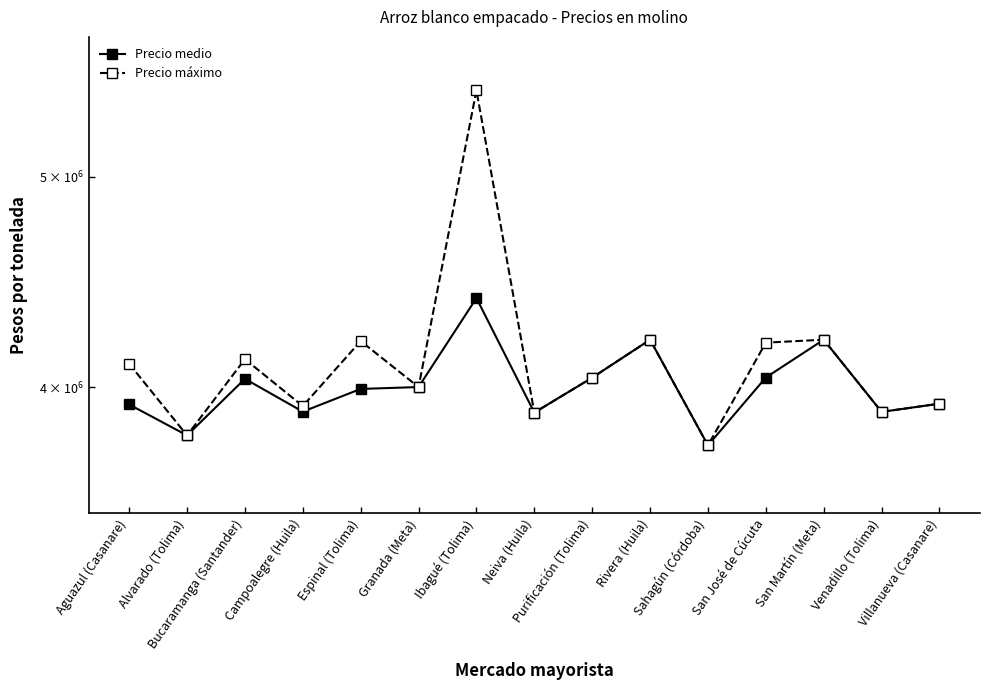

What is the label of the 9th point from the right?

Ibagué (Tolima)